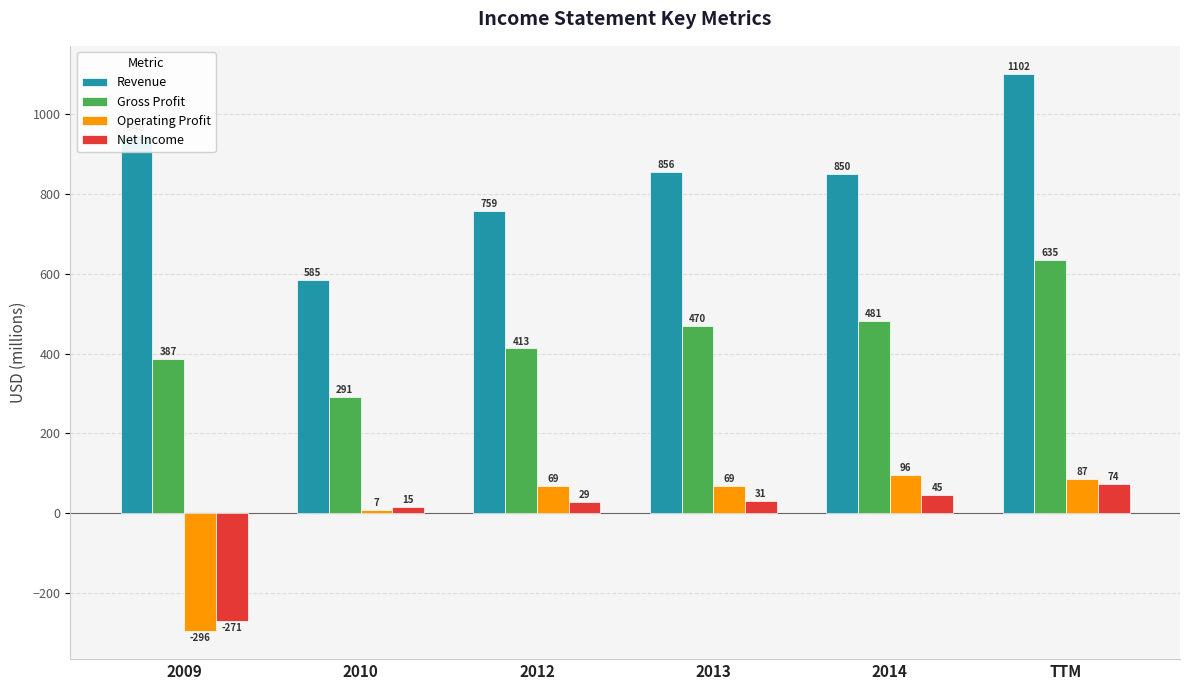

Between 2010 and TTM, which series saw the biggest shift?

Revenue